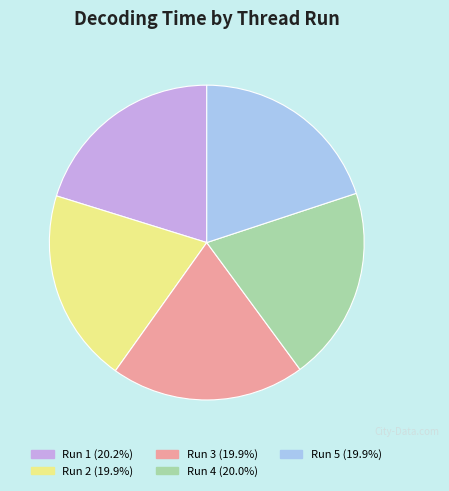

Does Run 2 (19.9%) represent more than half of the total?

No